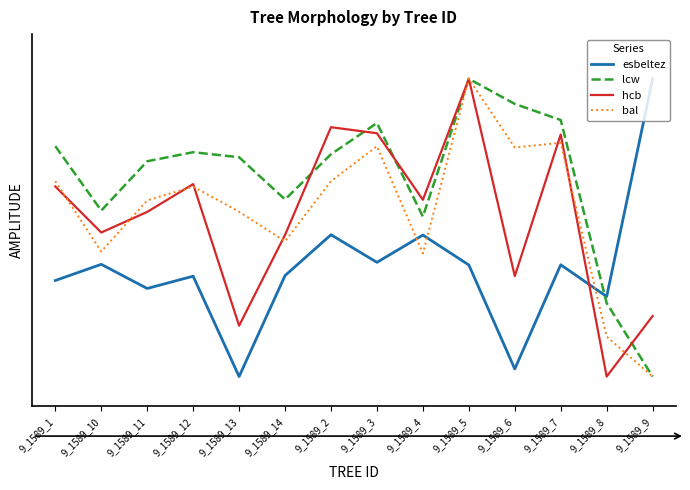

What is the sum of the hcb values at 9_1589_3 and 9_1589_6?

1.2